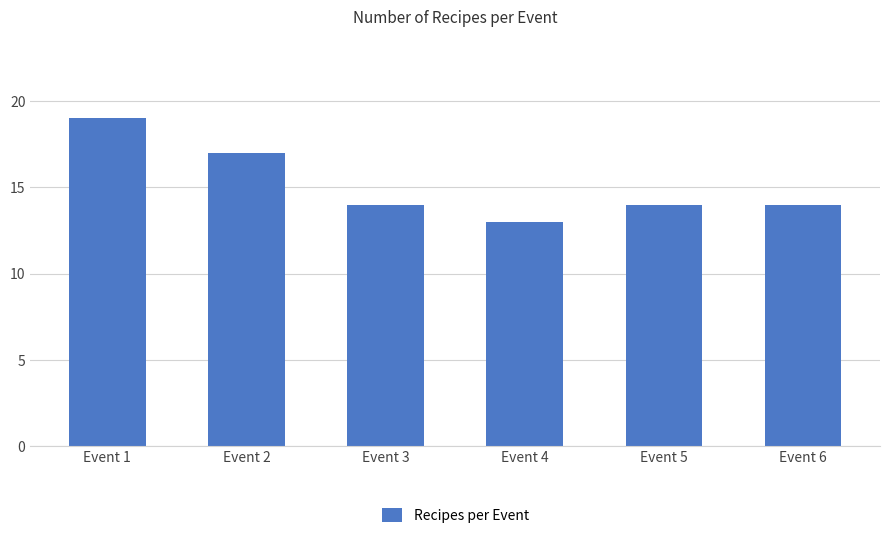

The chart shows a value of 14 at Event 5. True or false?

True